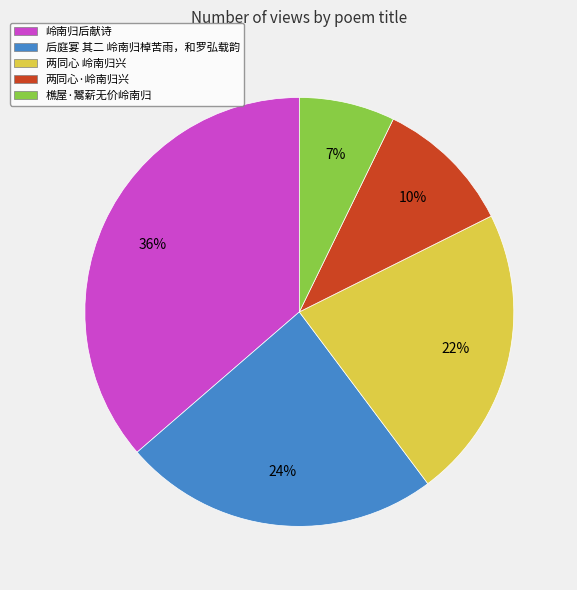

To the nearest percent, what is the average slice percentage?

20%